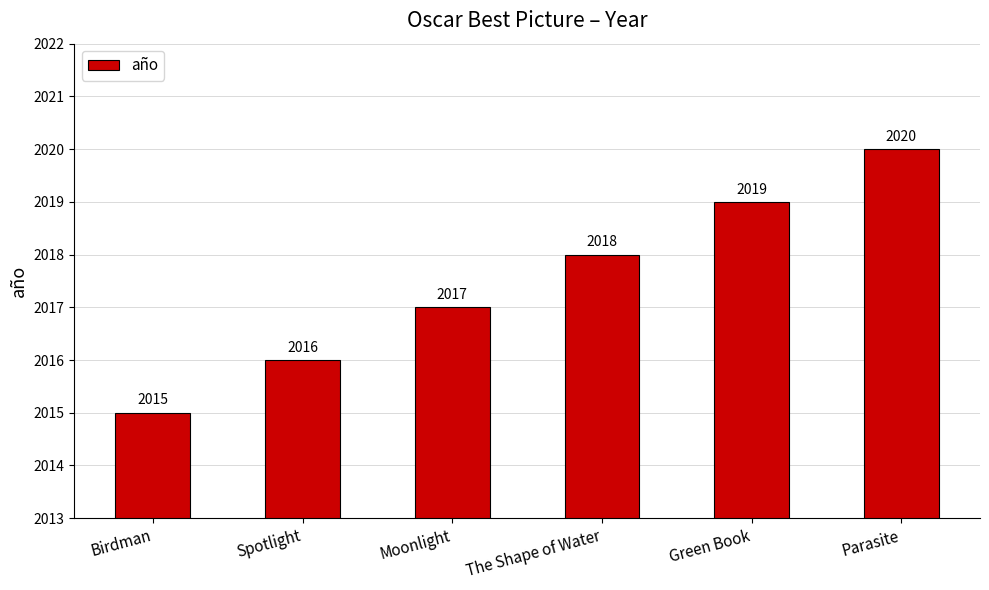

Which label corresponds to the largest value in the chart?

Parasite